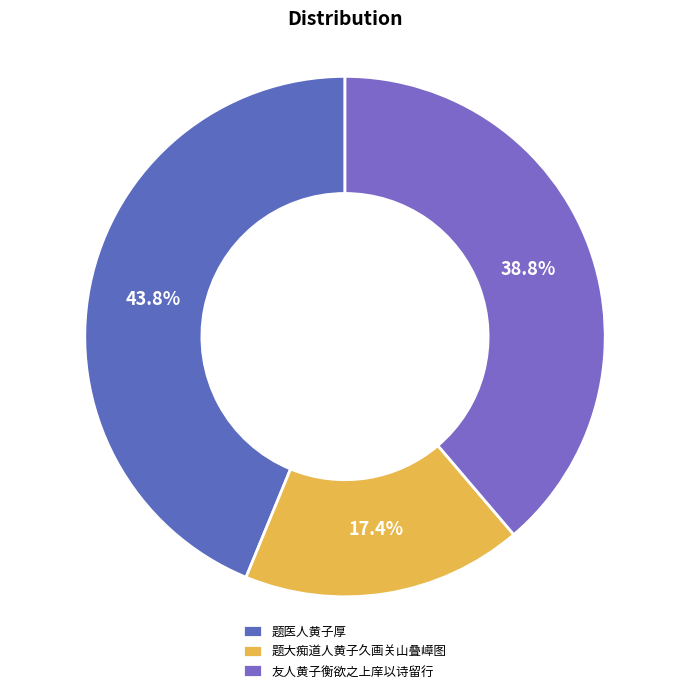

Which category has the smallest portion of the pie?

题大痴道人黄子久画关山叠嶂图